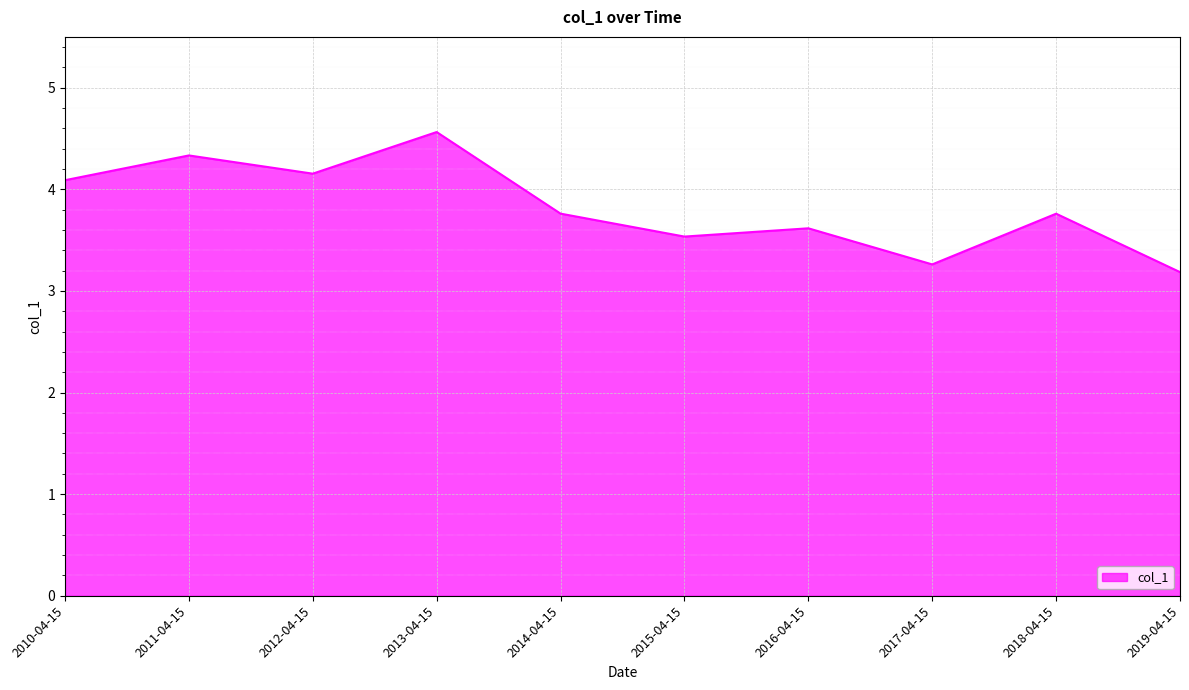

What is the difference between the values at 2010-04-15 and 2019-04-15?

0.9